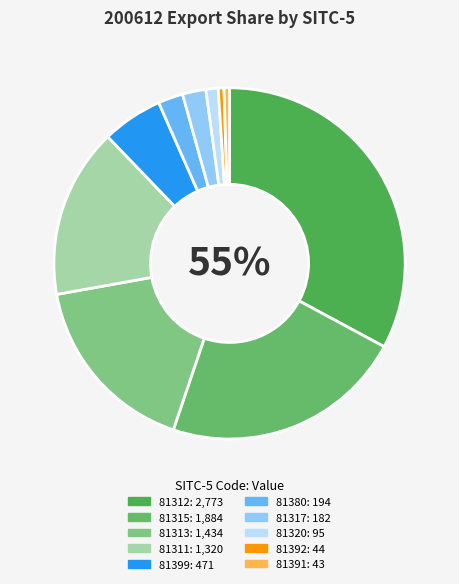

Is there any slice that represents more than half of the pie?

No